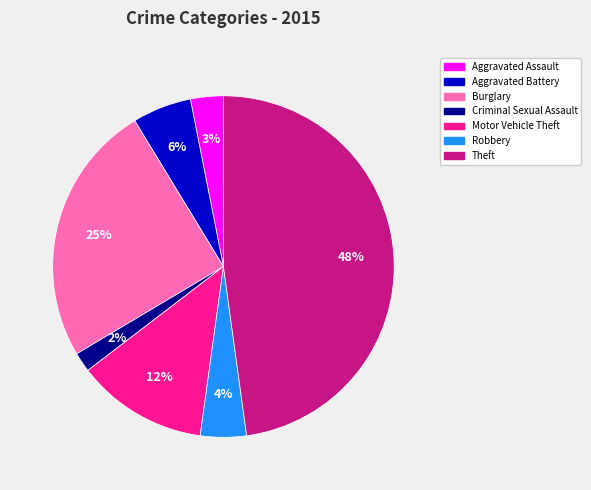

Between Theft and Aggravated Assault, which is larger?

Theft